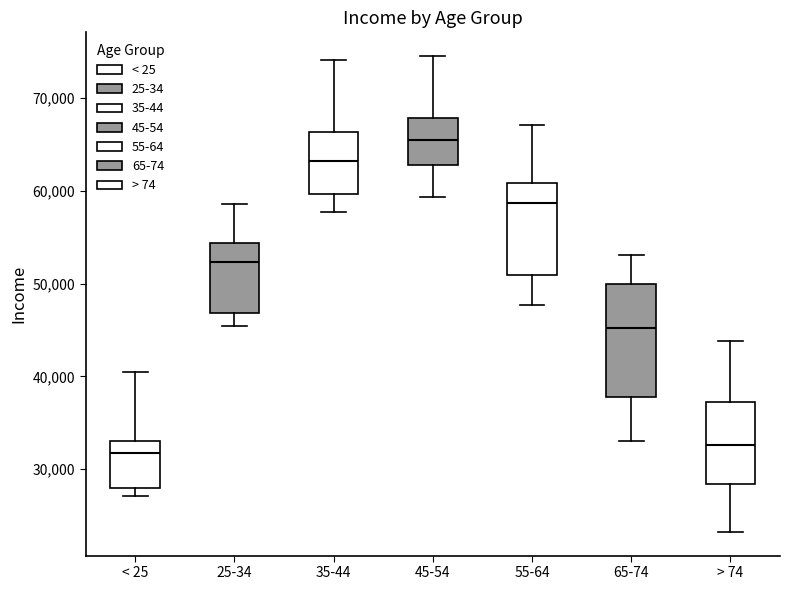

Comparing the boxes themselves (not the whiskers), which one is the tallest?

65-74